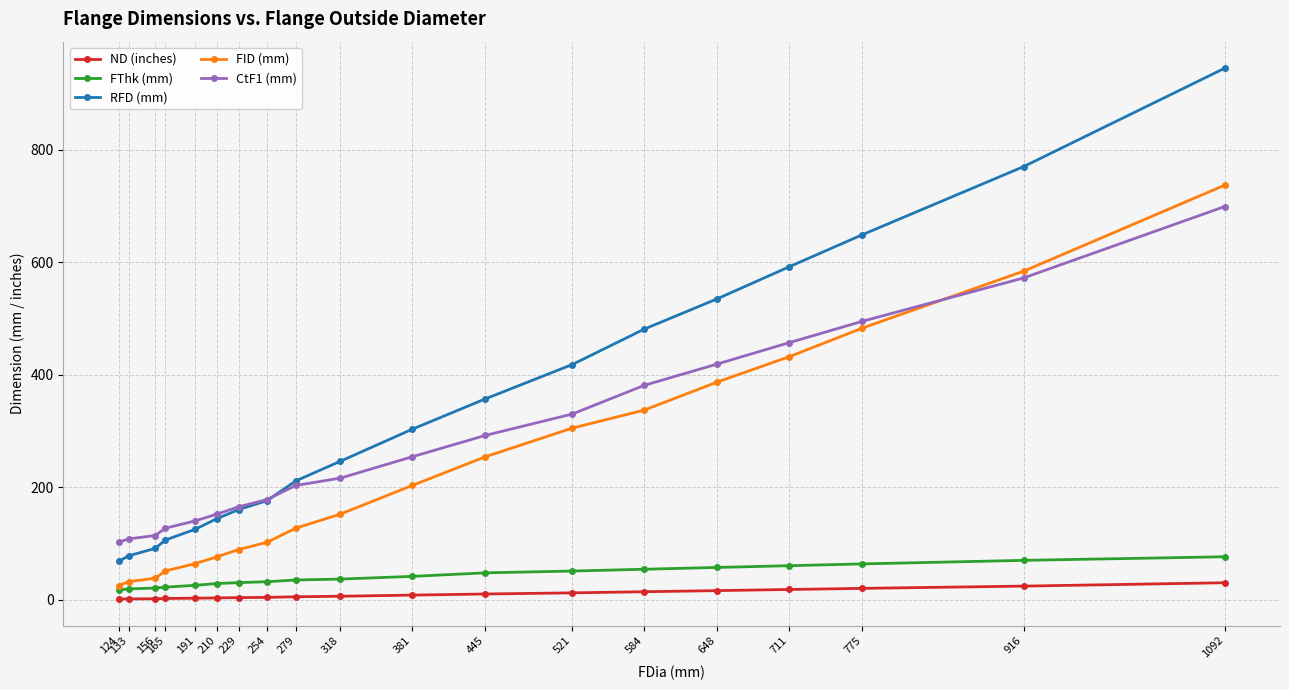

True or false: RFD (mm) and ND (inches) intersect in this chart.

False